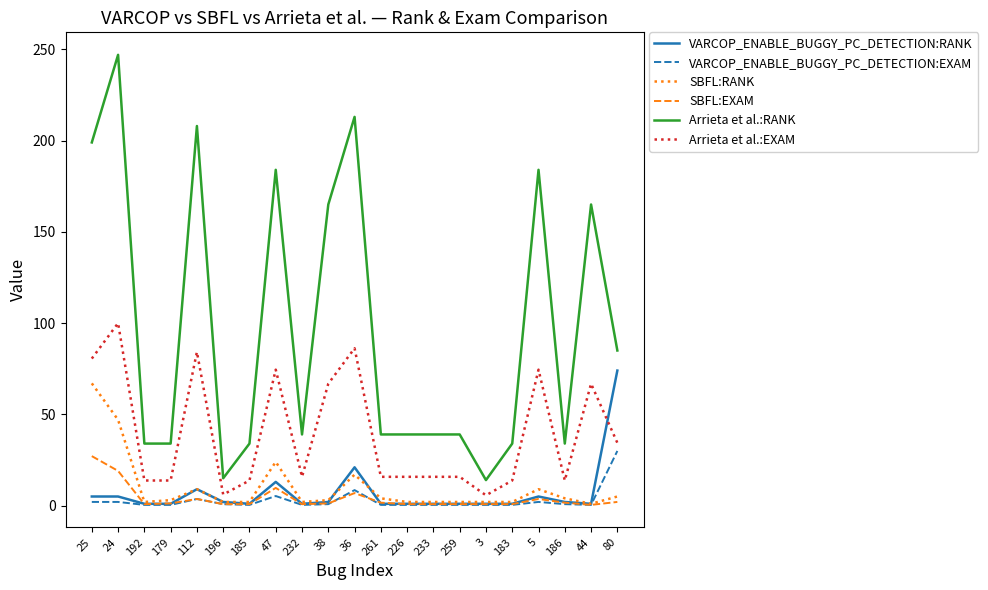

What is the spread (max minus min) of values at 112?

204.4